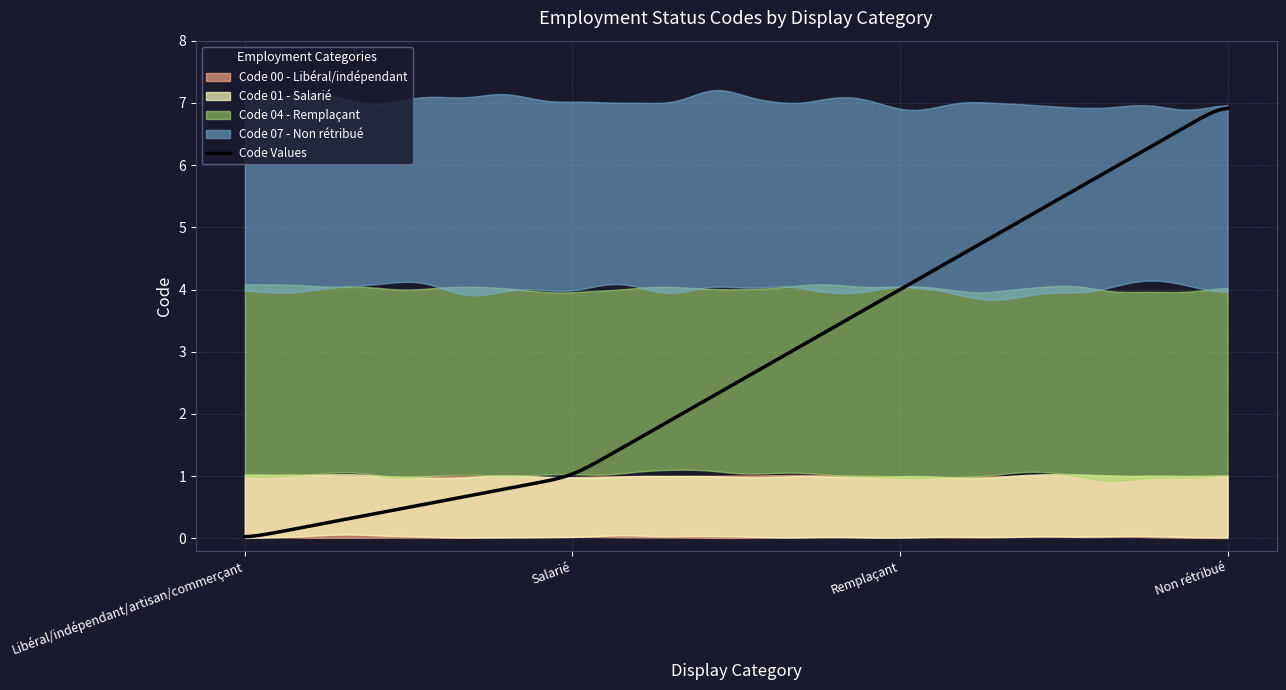

List the labels in order of value, smallest first.

Libéral/indépendant/artisan/commerçant, Salarié, Remplaçant, Non rétribué